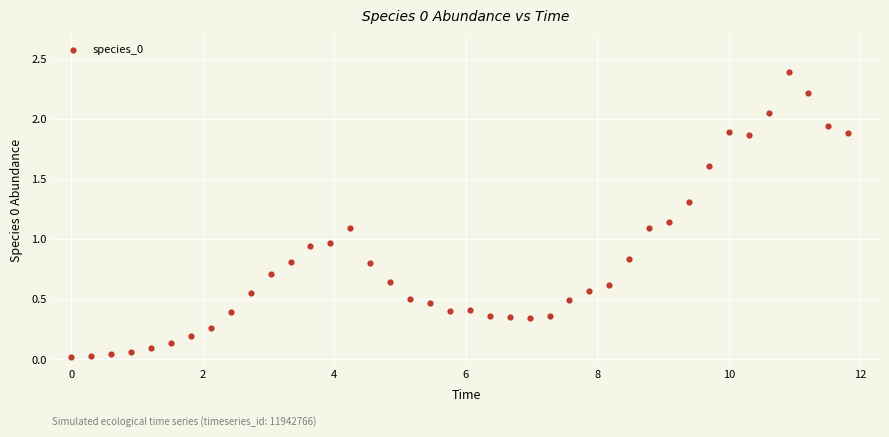

What is the range of X values (max minus min)?

11.8